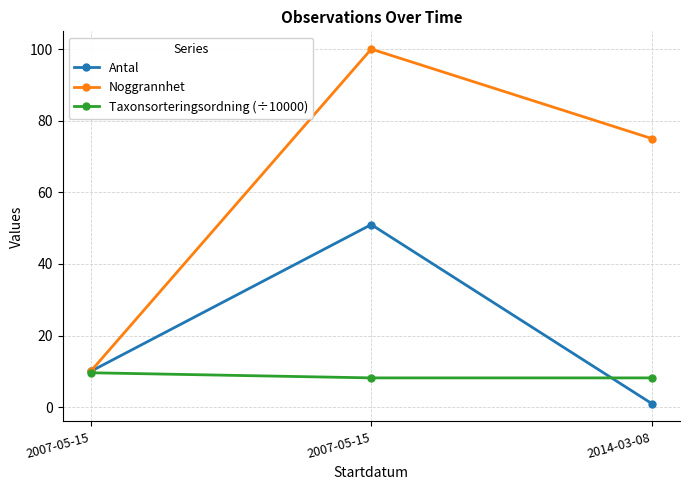

The Noggrannhet series shows 161.6 at 2007-05-15. True or false?

False